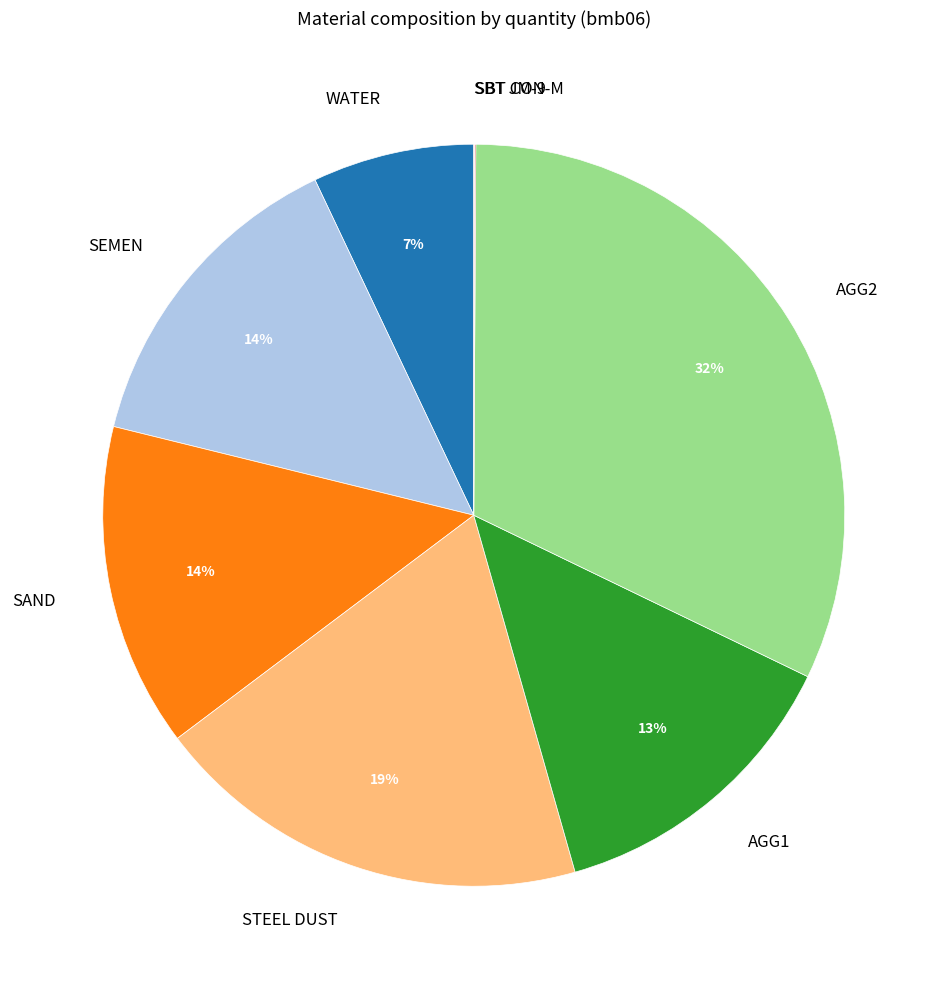

Between SAND and STEEL DUST, which is larger?

STEEL DUST